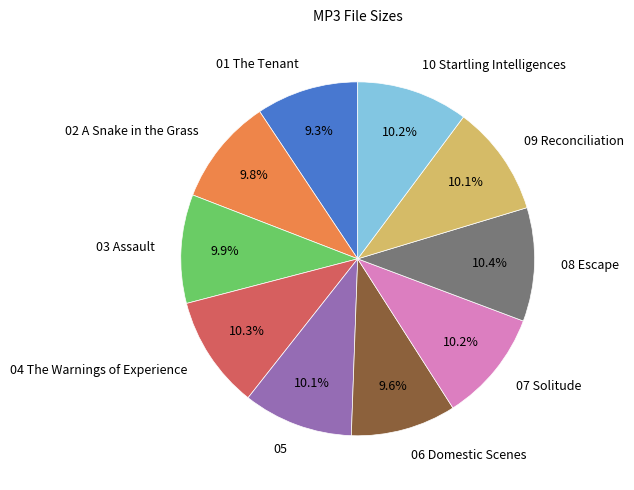

How many segments does this pie chart have?

10